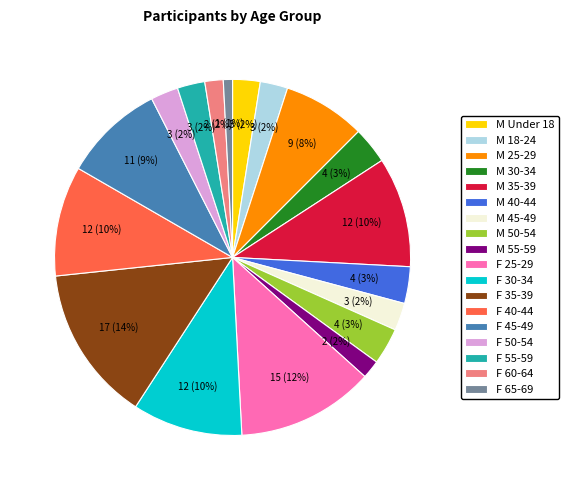

The M 18-24 slice represents 2% of the pie. True or false?

True